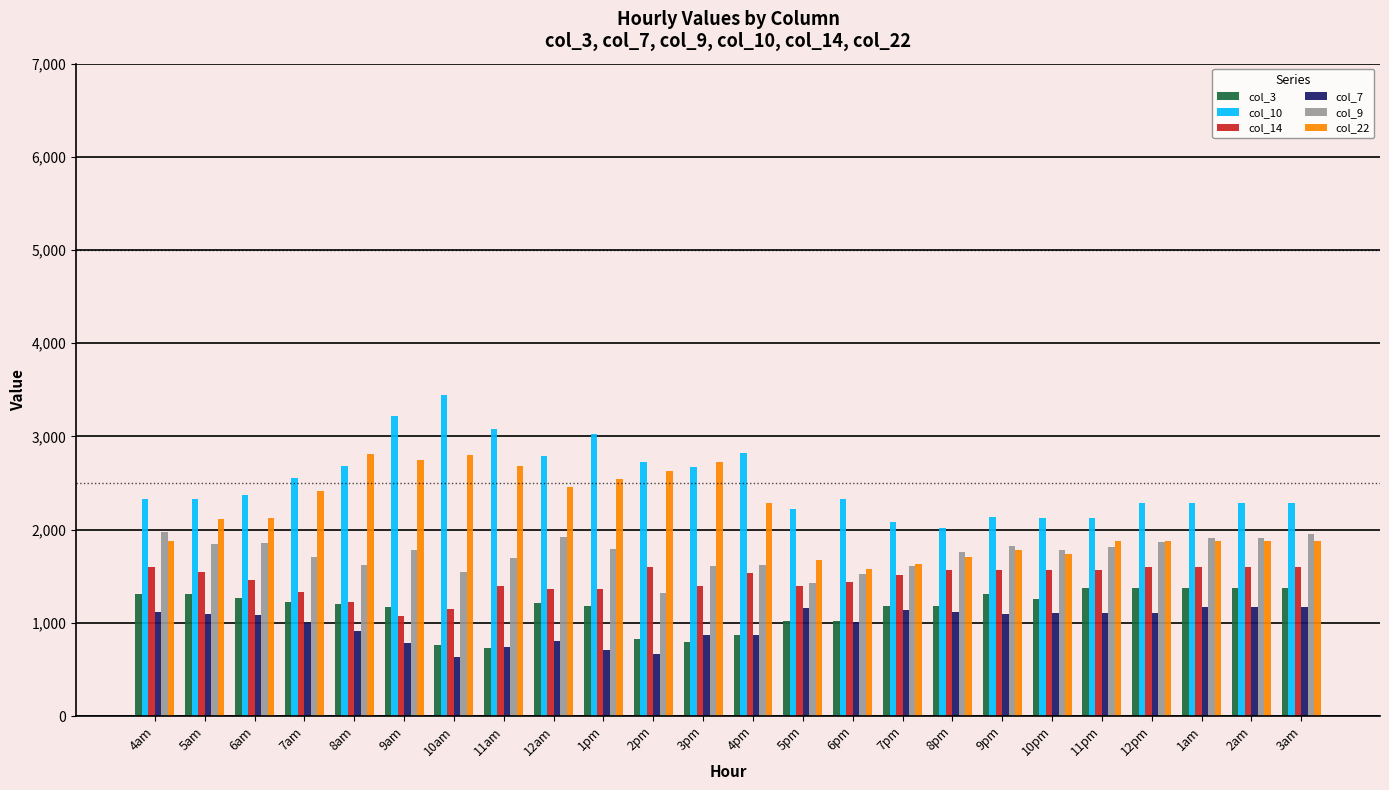

What is the average value of the col_22 series?

2156.6